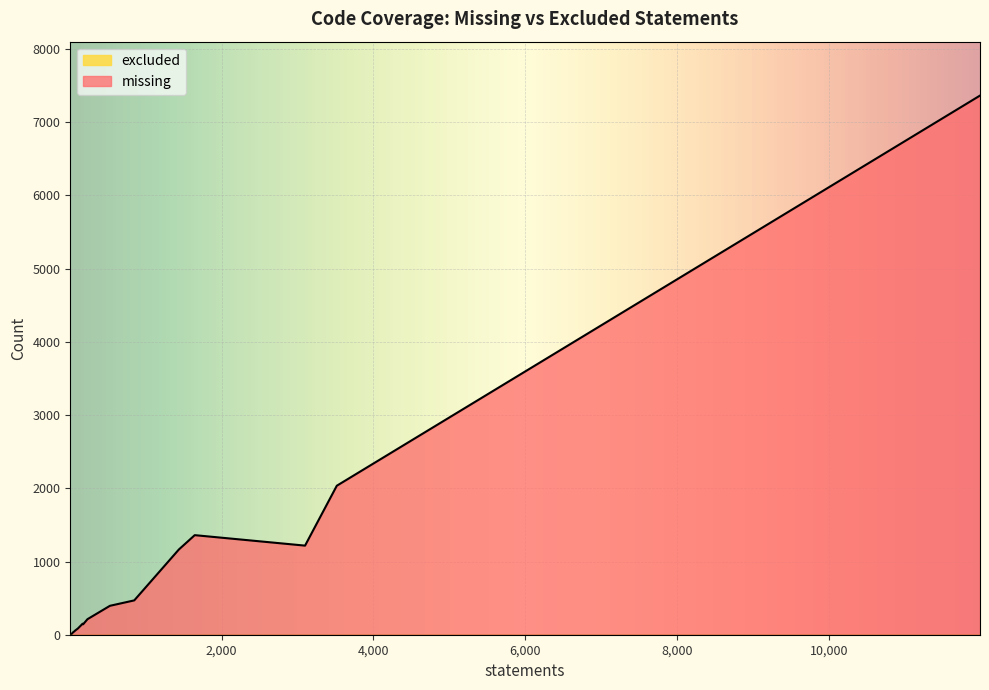

True or false: excluded and missing cross at least once.

False